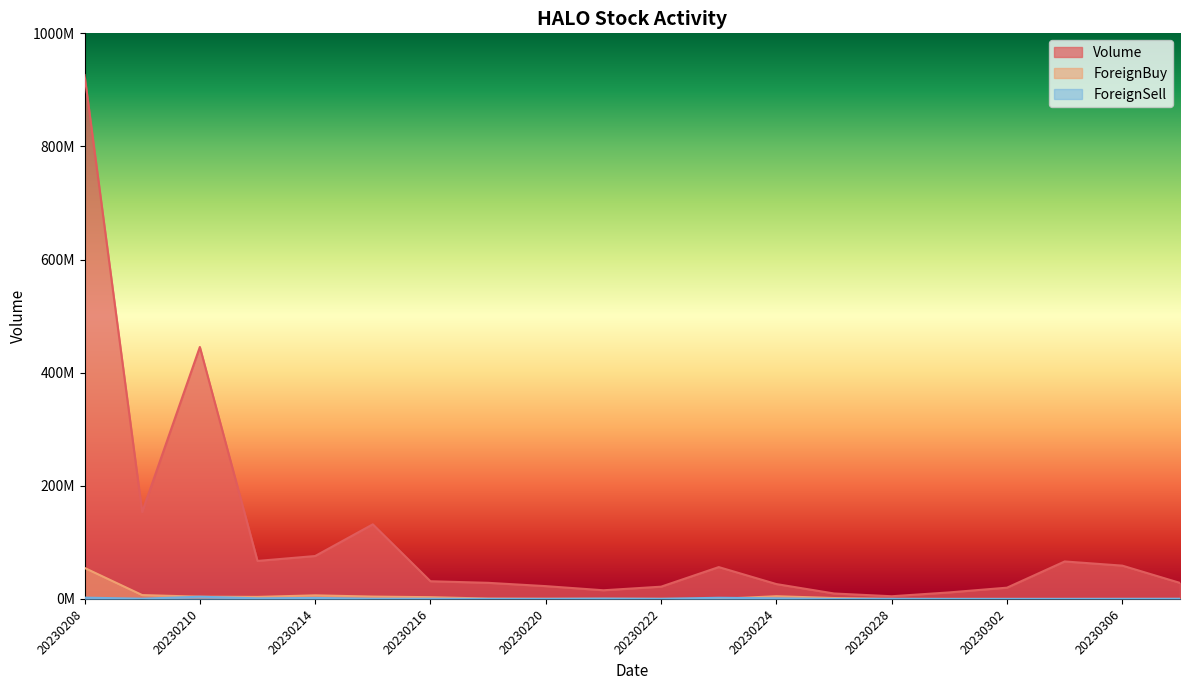

Rank the series at 20230217 from lowest to highest value.

ForeignSell, ForeignBuy, Volume